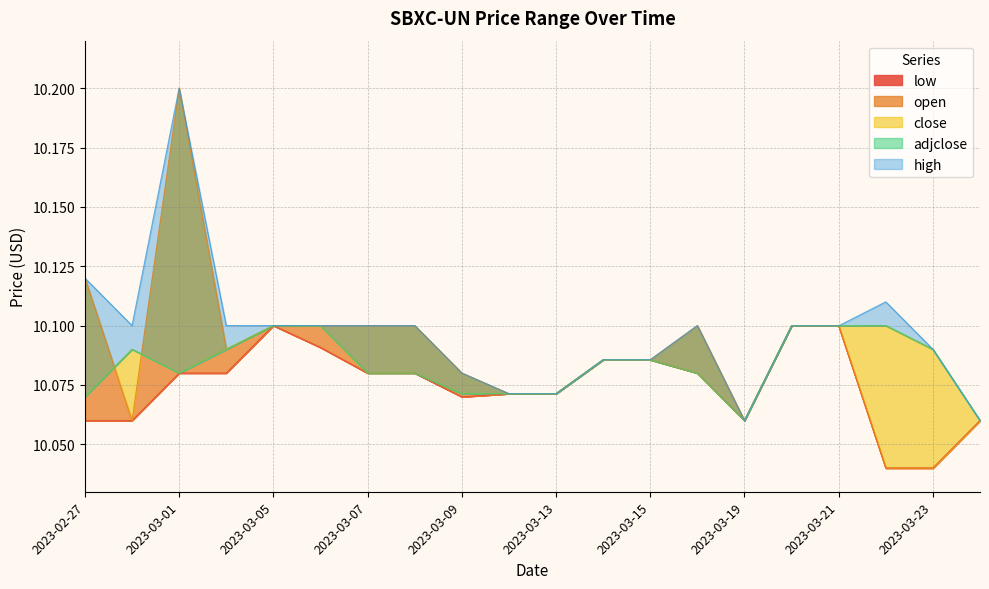

Does the chart display data point markers on the line(s)?

No